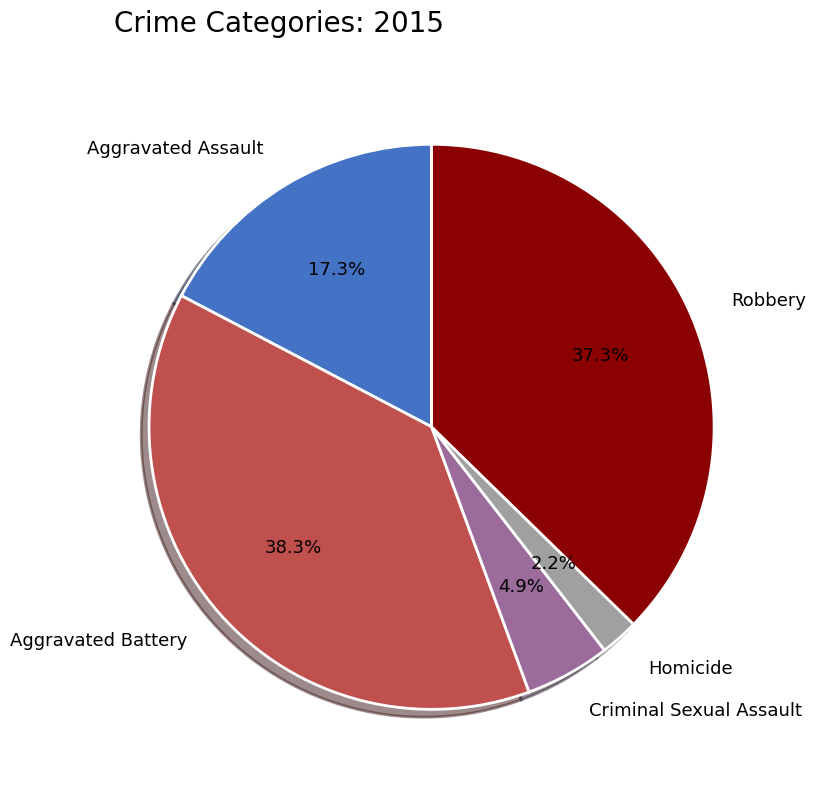

Do Aggravated Battery and Aggravated Assault together represent more than half of the pie?

Yes